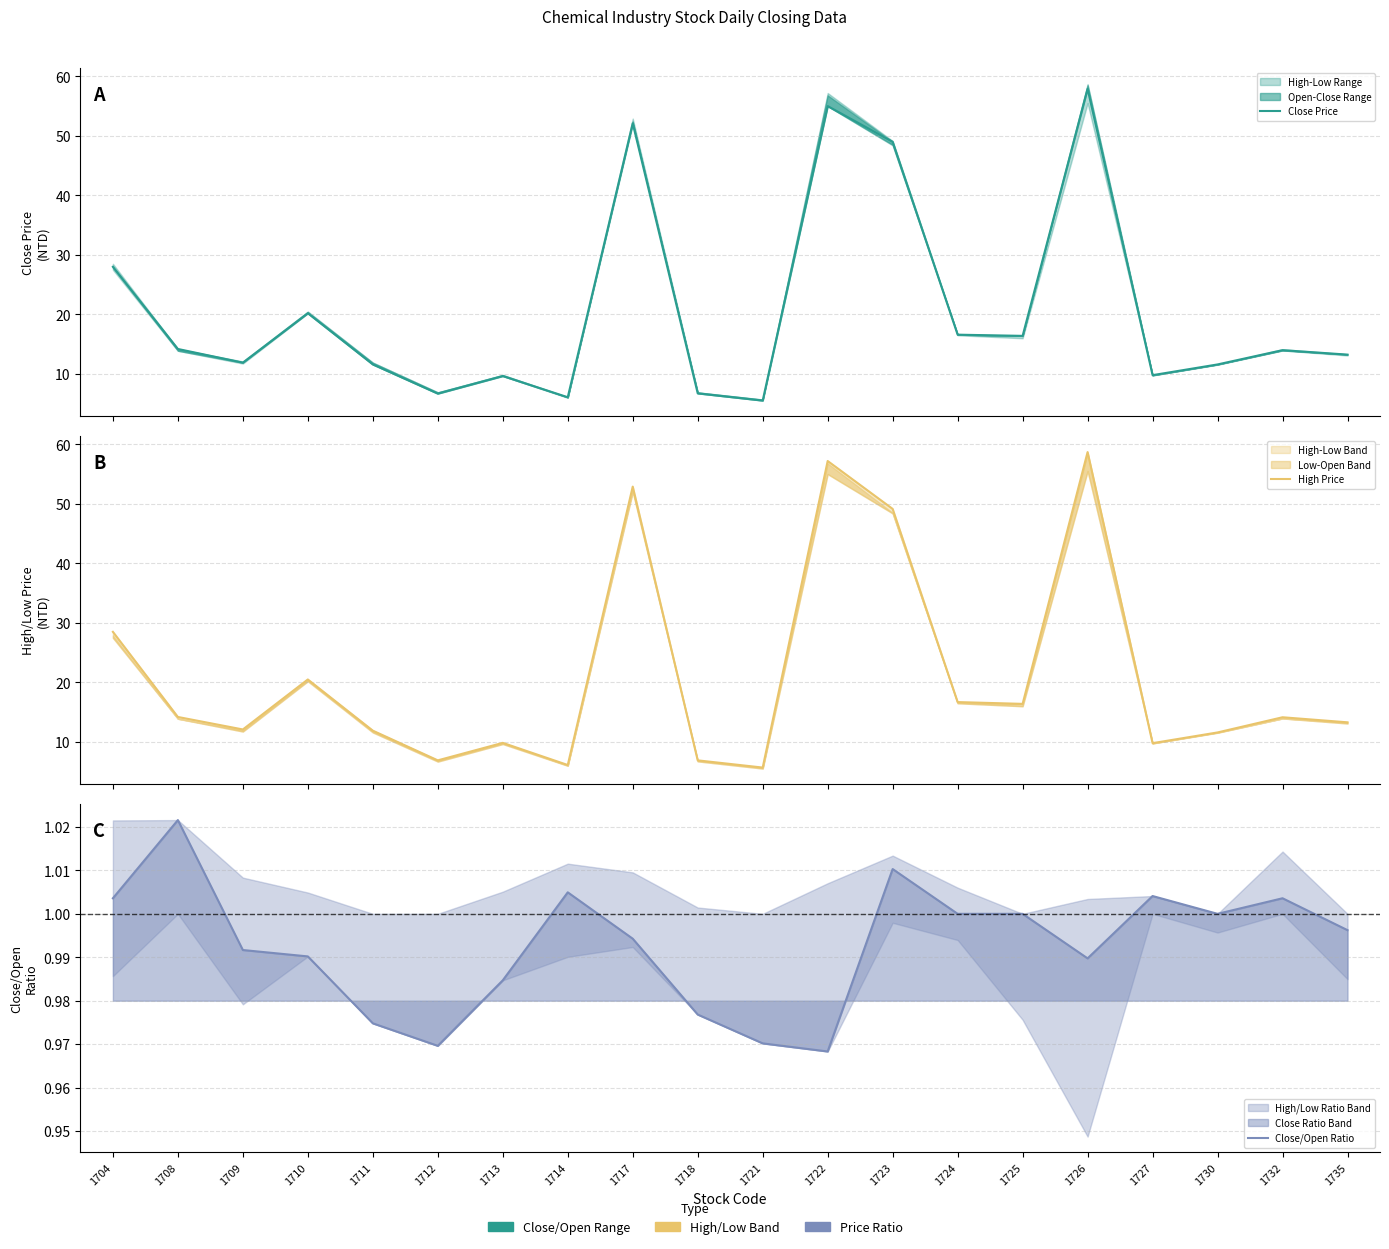

How many interior local peaks does the Close/Open Ratio series have?

5